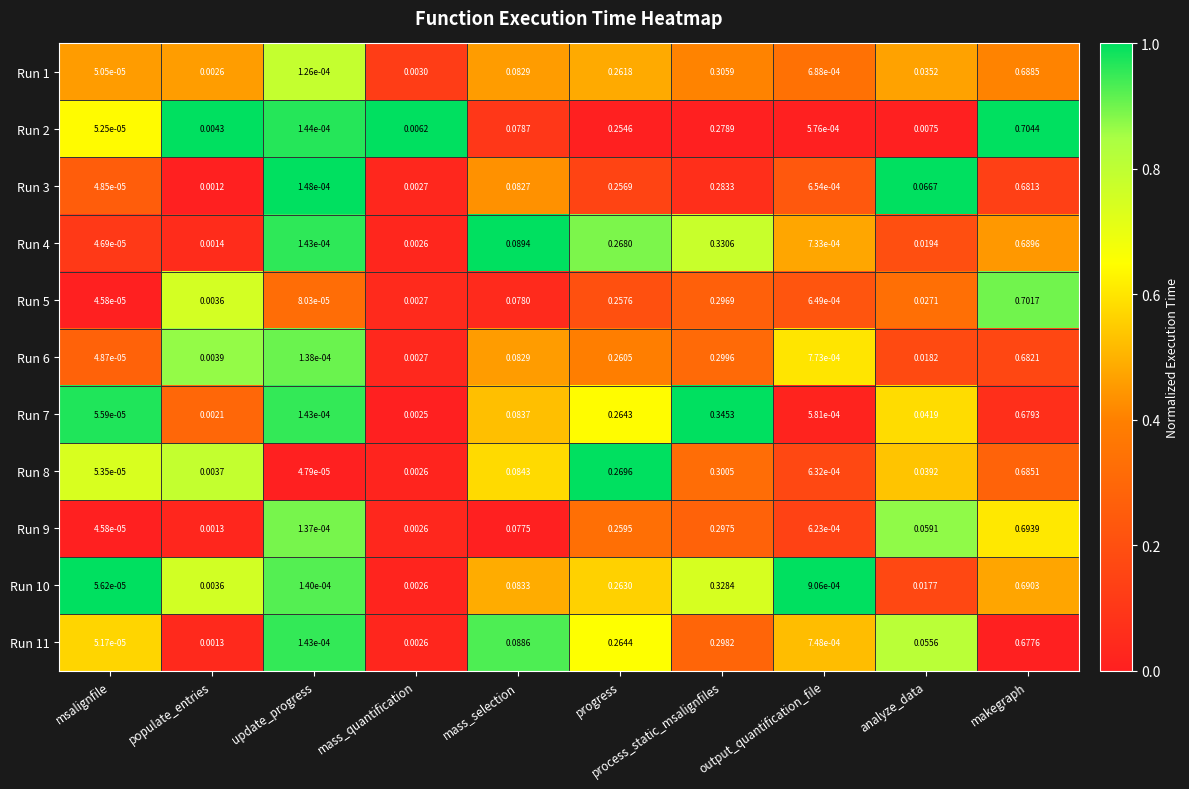

At which category is the sum across all series the highest?

makegraph